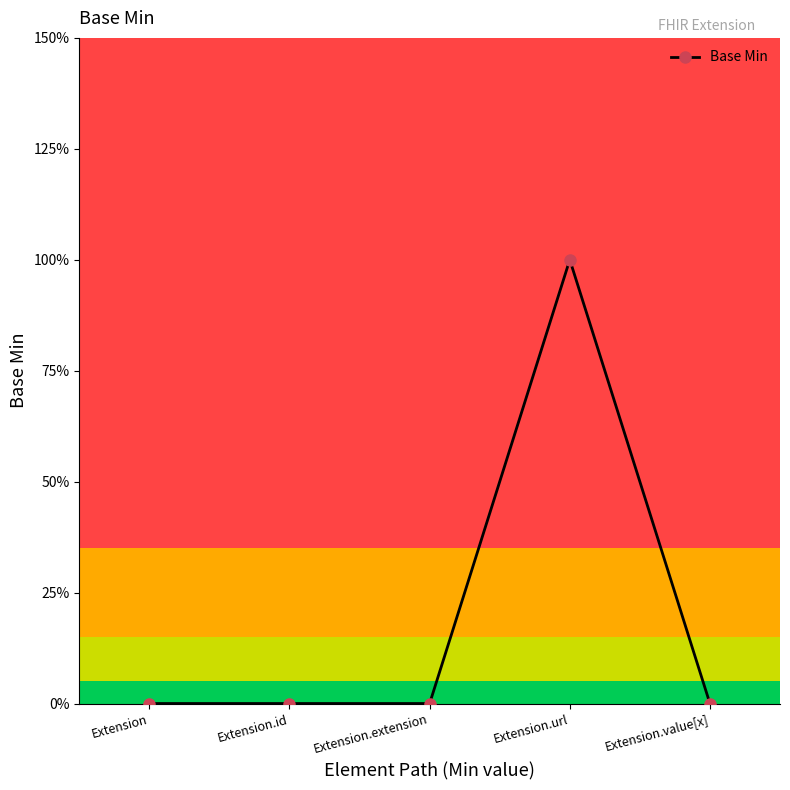

What is the value of the 4th point from the left?

1